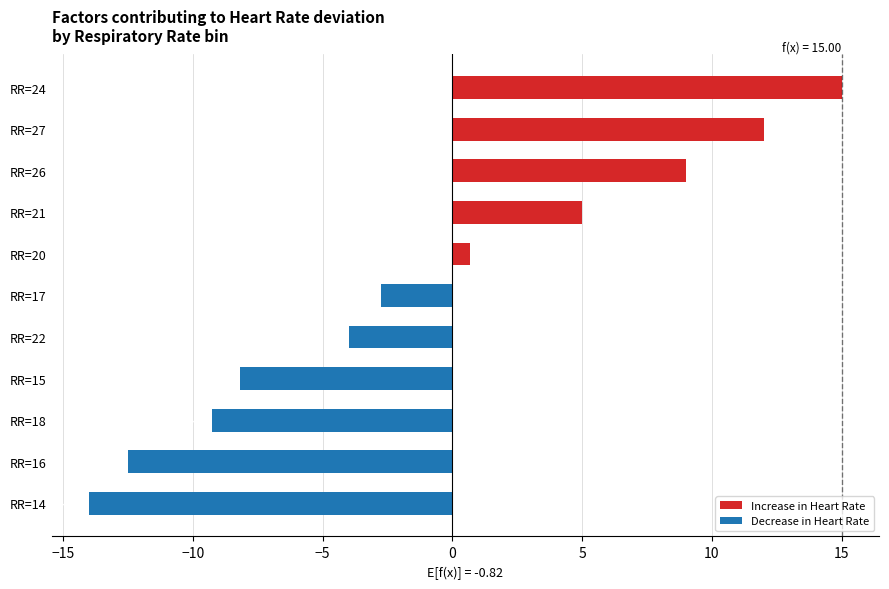

What is the difference between the second highest and second lowest values?

24.5